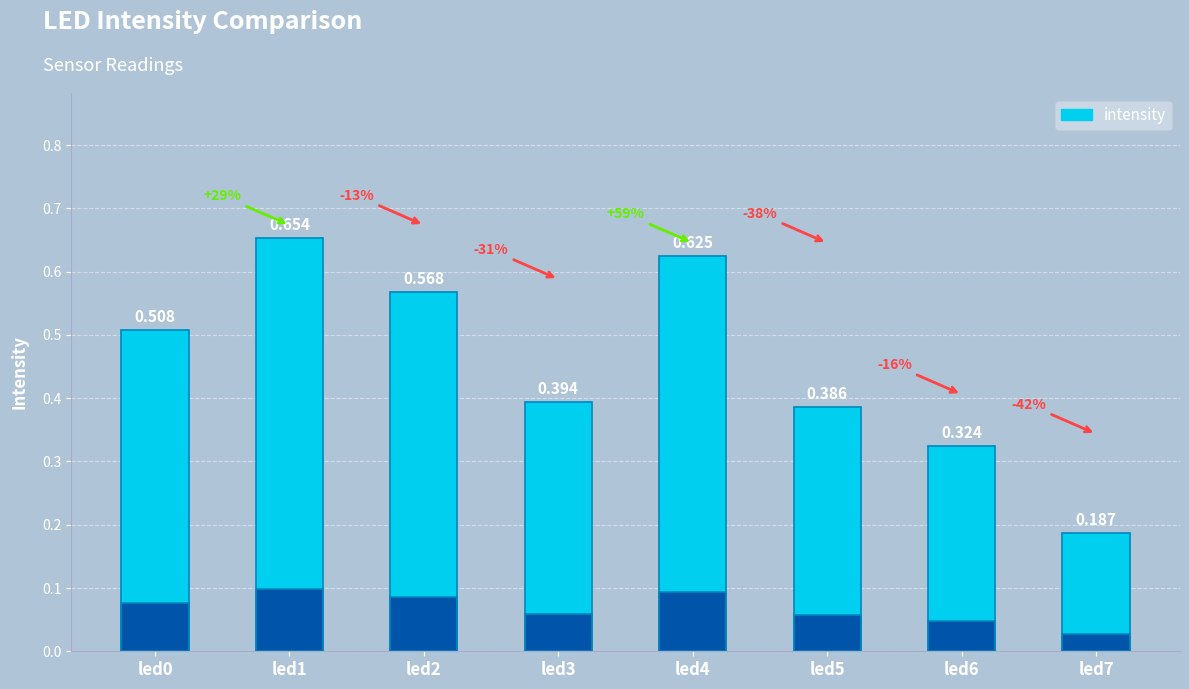

What is the average value?

0.5